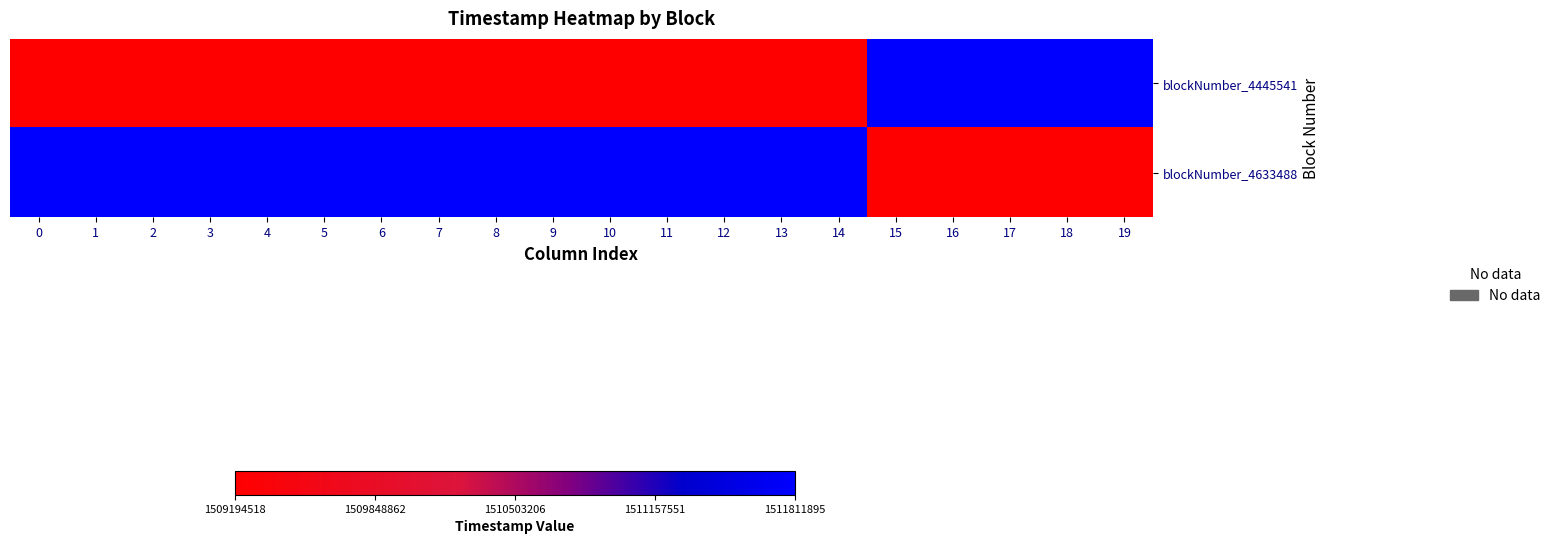

Reading left to right, transcribe all the data shown in this chart.

blockNumber_4445541: 0=1509194518	1=1509194518	2=1509194518	3=1509194518	4=1509194518	5=1509194518	6=1509194518	7=1509194518	8=1509194518	9=1509194518	10=1509194518	11=1509194518	12=1509194518	13=1509194518	14=1509194518	15=1511811895	16=1511811895	17=1511811895	18=1511811895	19=1511811895
blockNumber_4633488: 0=1511811895	1=1511811895	2=1511811895	3=1511811895	4=1511811895	5=1511811895	6=1511811895	7=1511811895	8=1511811895	9=1511811895	10=1511811895	11=1511811895	12=1511811895	13=1511811895	14=1511811895	15=1509194518	16=1509194518	17=1509194518	18=1509194518	19=1509194518